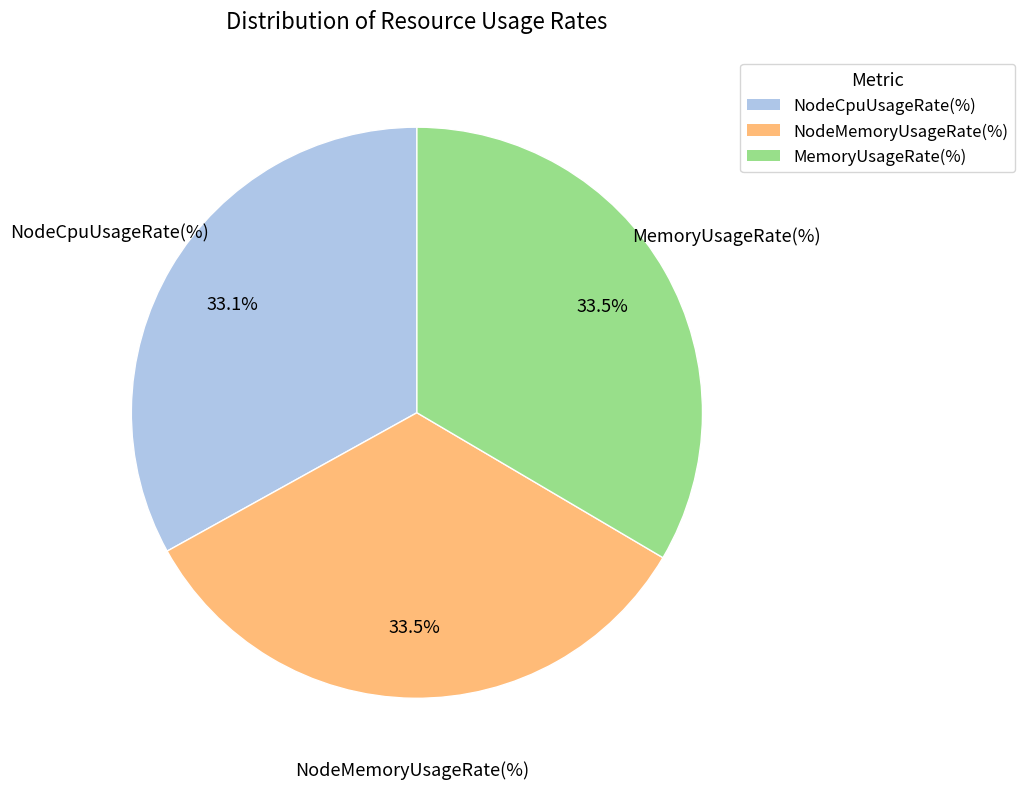

What percentage is NOT represented by MemoryUsageRate(%)?

66.5%